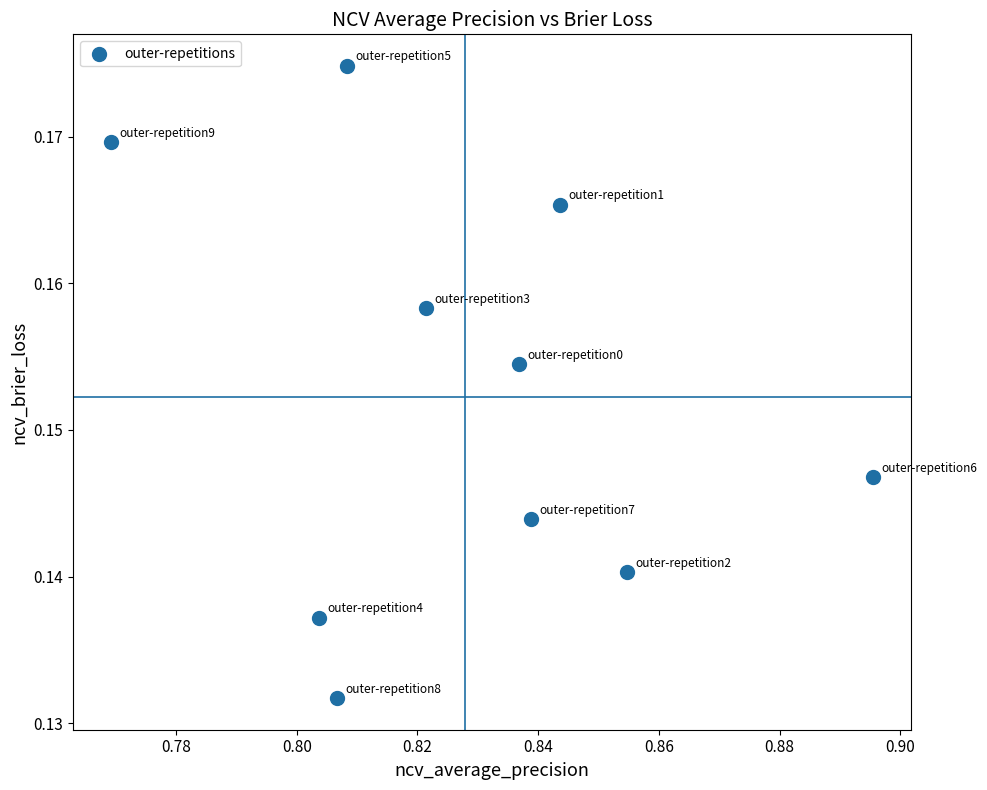

What is the average X value?

0.8